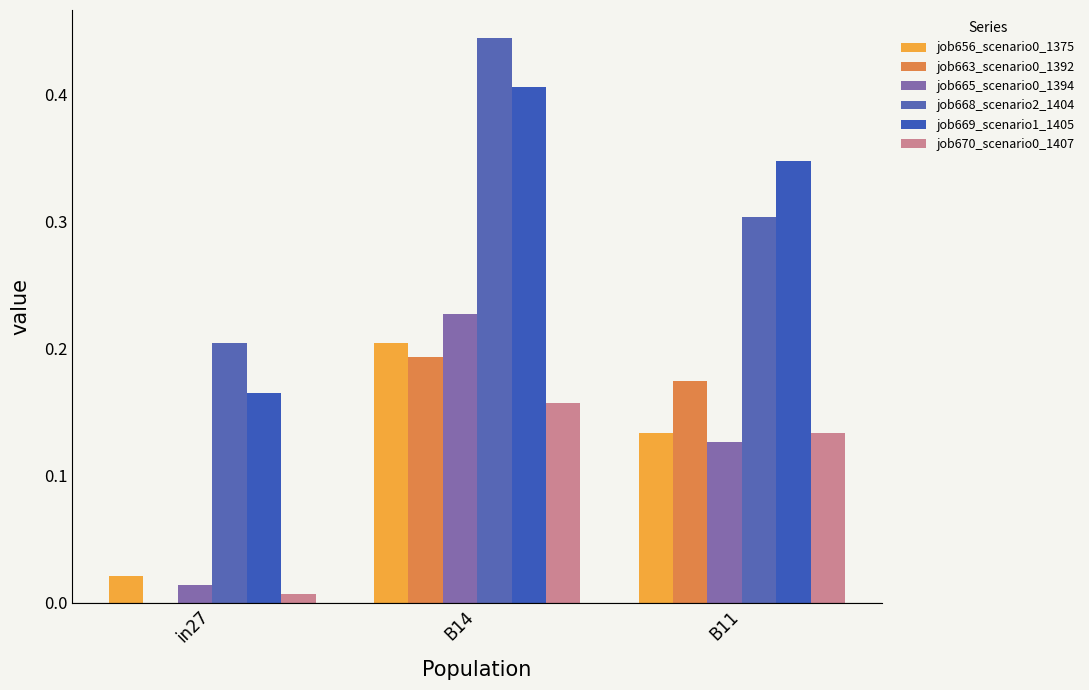

Rank the series by their maximum value, from lowest to highest.

job670_scenario0_1407, job663_scenario0_1392, job656_scenario0_1375, job665_scenario0_1394, job669_scenario1_1405, job668_scenario2_1404